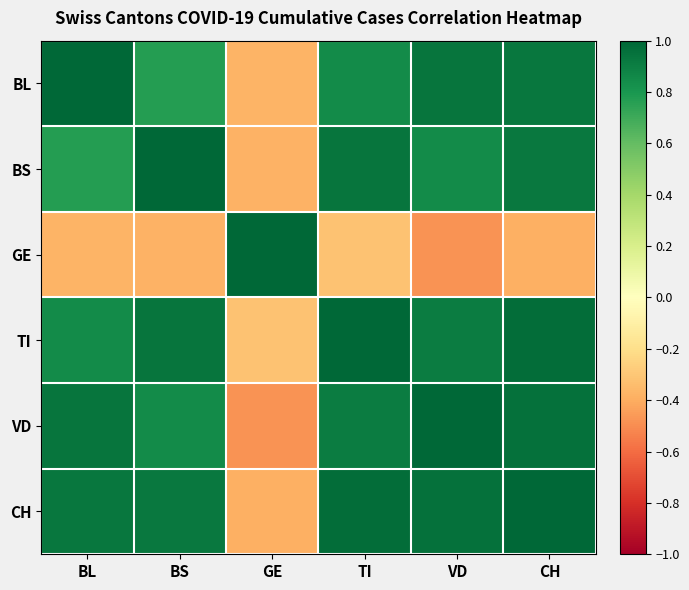

Reading left to right, list all the values displayed in this chart.

BL: BL=1.0	BS=0.8	GE=-0.4	TI=0.8	VD=0.9	CH=0.9
BS: BL=0.8	BS=1.0	GE=-0.4	TI=0.9	VD=0.8	CH=0.9
GE: BL=-0.4	BS=-0.4	GE=1.0	TI=-0.3	VD=-0.5	CH=-0.4
TI: BL=0.8	BS=0.9	GE=-0.3	TI=1.0	VD=0.9	CH=1.0
VD: BL=0.9	BS=0.8	GE=-0.5	TI=0.9	VD=1.0	CH=1.0
CH: BL=0.9	BS=0.9	GE=-0.4	TI=1.0	VD=1.0	CH=1.0